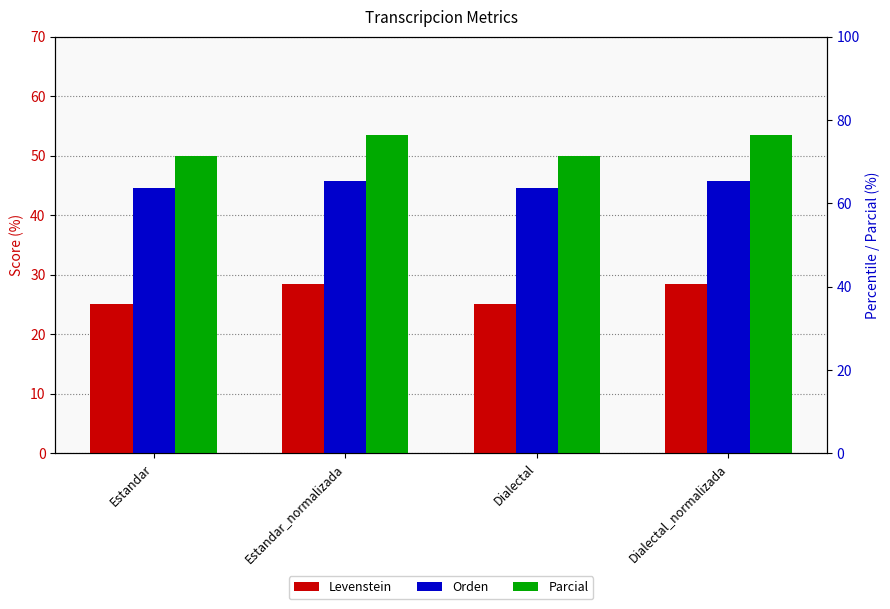

At Estandar_normalizada, list the series in order from smallest to largest.

Levenstein, Orden, Parcial